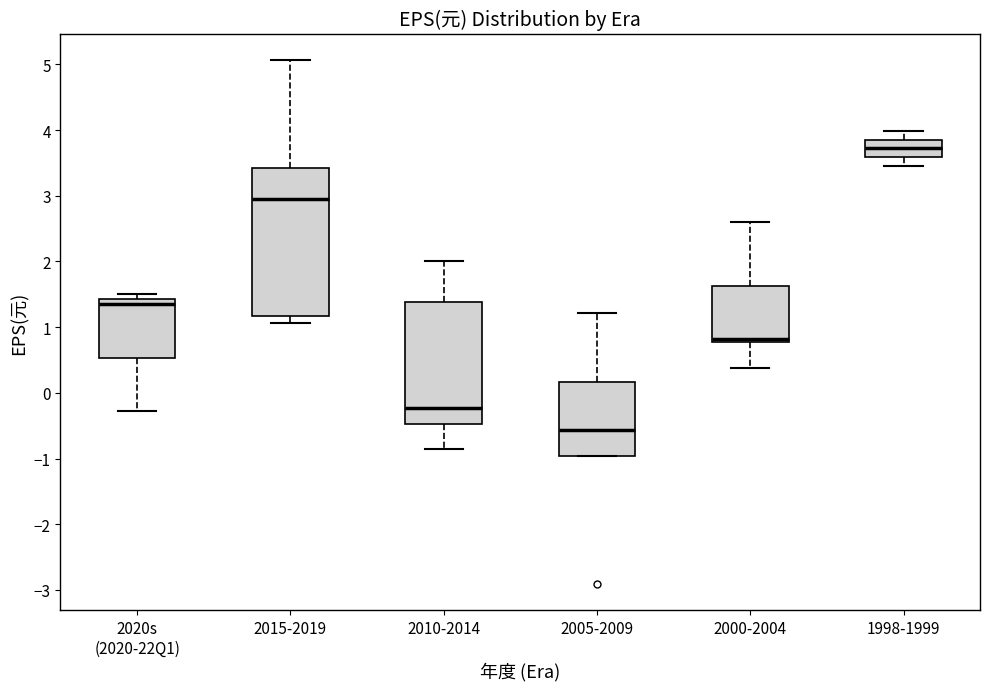

Reading left to right, read every box against the y-axis: the position of its median line, the range the box covers, and the ends of its whiskers. The values are not printed on the chart, so give them approximately, as read against the axis.

2020s (2020-22Q1): median 1.4 (just below the box's upper edge), box 0.5 to 1.4, whiskers -0.3 to 1.5
2015-2019: median 3.0, box 1.2 to 3.4, whiskers 1.1 to 5.1
2010-2014: median -0.2, box -0.5 to 1.4, whiskers -0.9 to 2.0
2005-2009: median -0.6, box -1.0 to 0.2, whiskers -1.0 to 1.2
2000-2004: median 0.8 (just above the box's lower edge), box 0.8 to 1.6, whiskers 0.4 to 2.6
1998-1999: median 3.7, box 3.6 to 3.9, whiskers 3.5 to 4.0